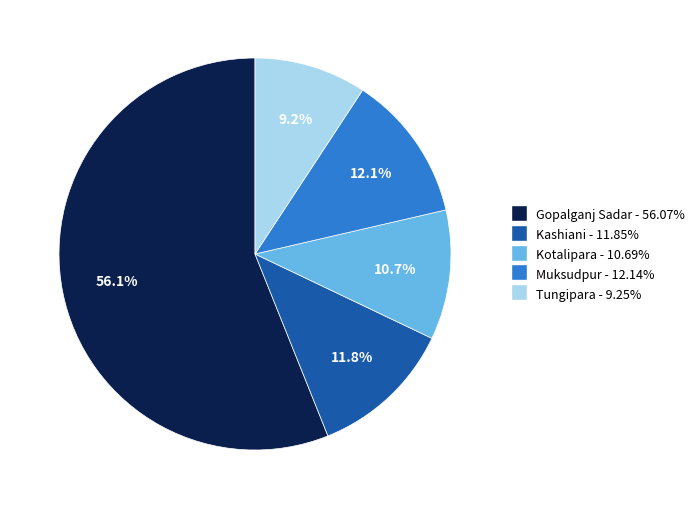

Between Gopalganj Sadar and Kotalipara, which is larger?

Gopalganj Sadar